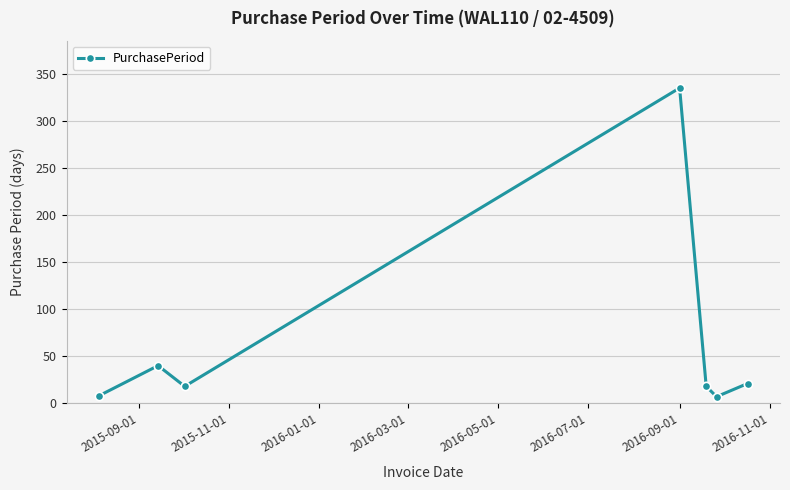

What is the greatest value displayed?

335